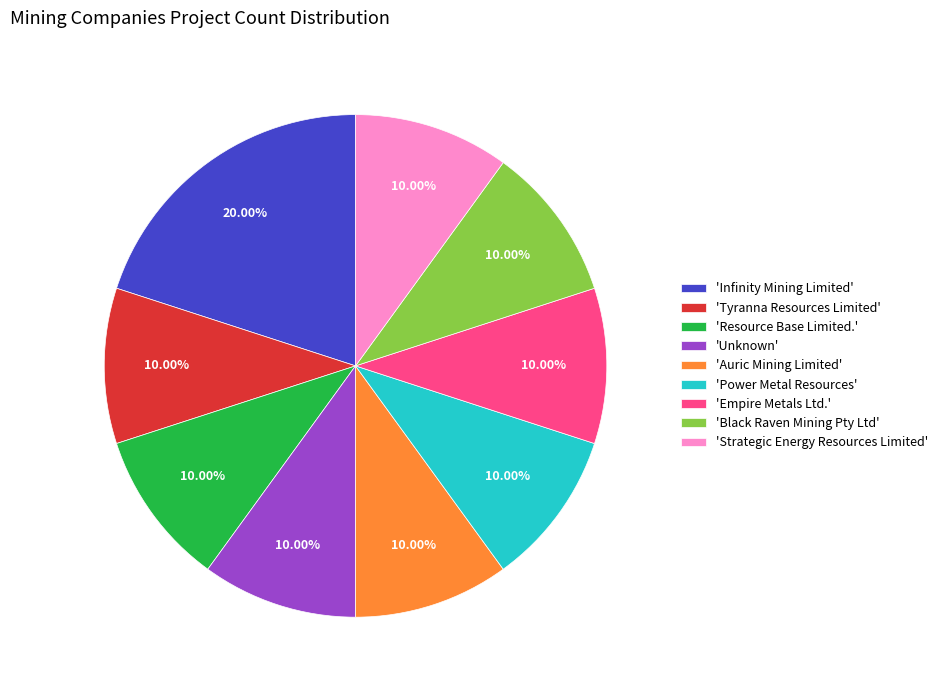

Which slice is the largest?

'Infinity Mining Limited'